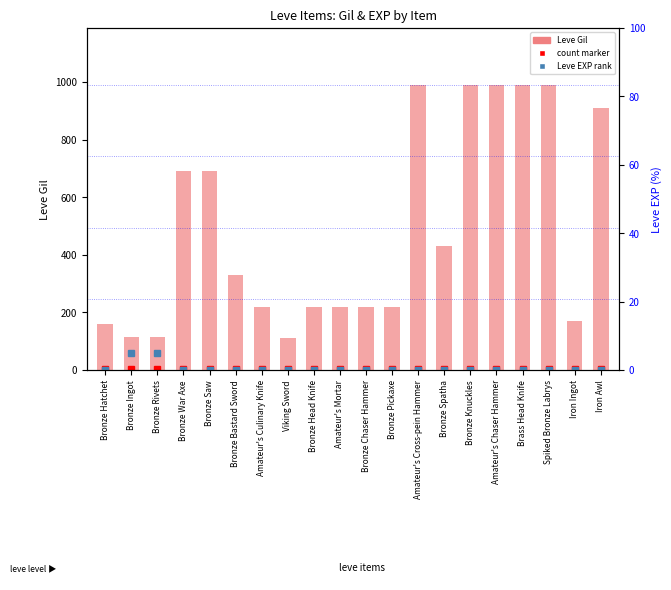

What is the ratio of the value at Amateur's Chaser Hammer to the value at Bronze Chaser Hammer?

4.5